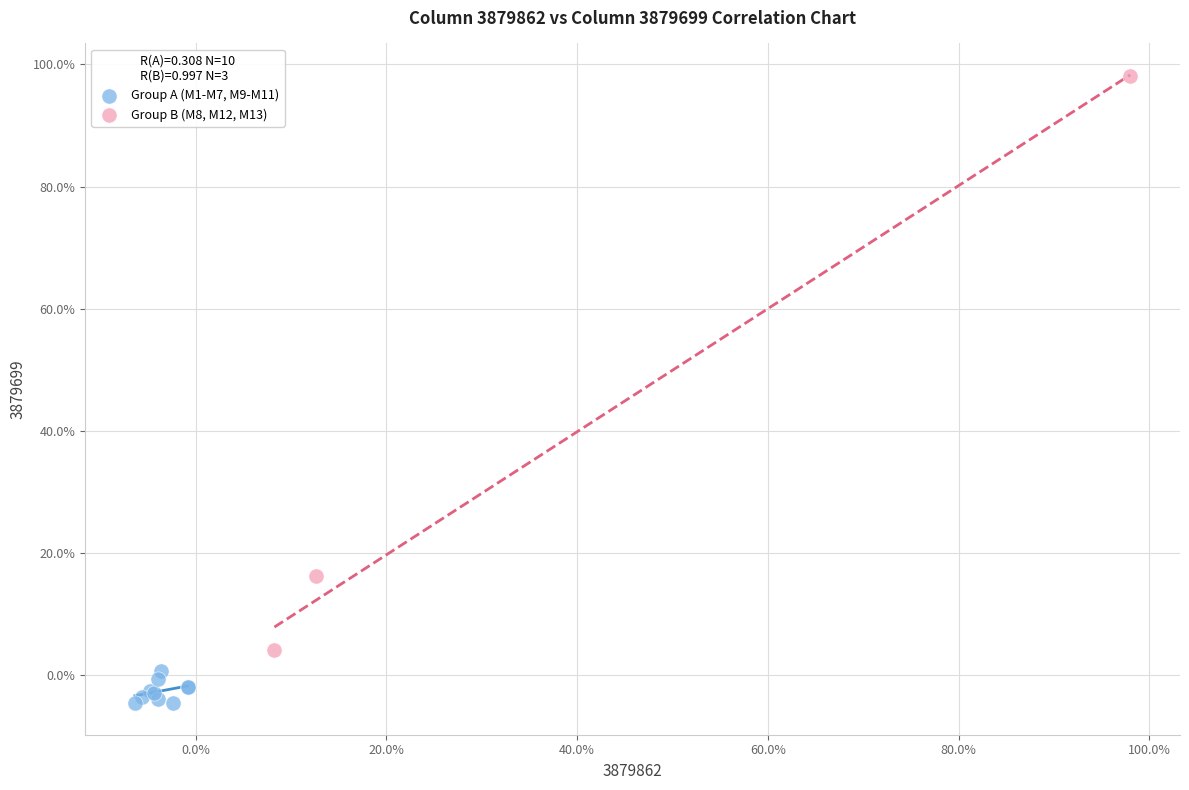

Which series contains the highest Y value?

Group B (M8, M12, M13)